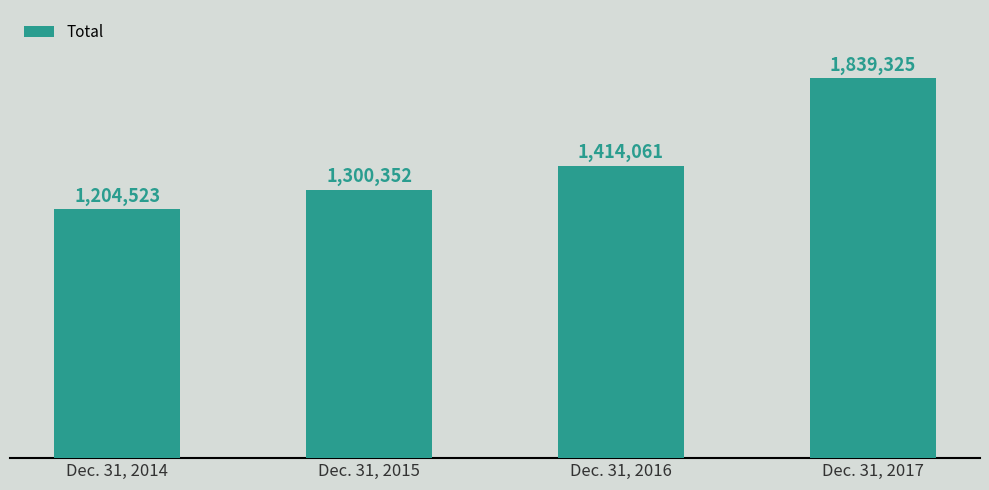

Does the chart contain any negative values?

No